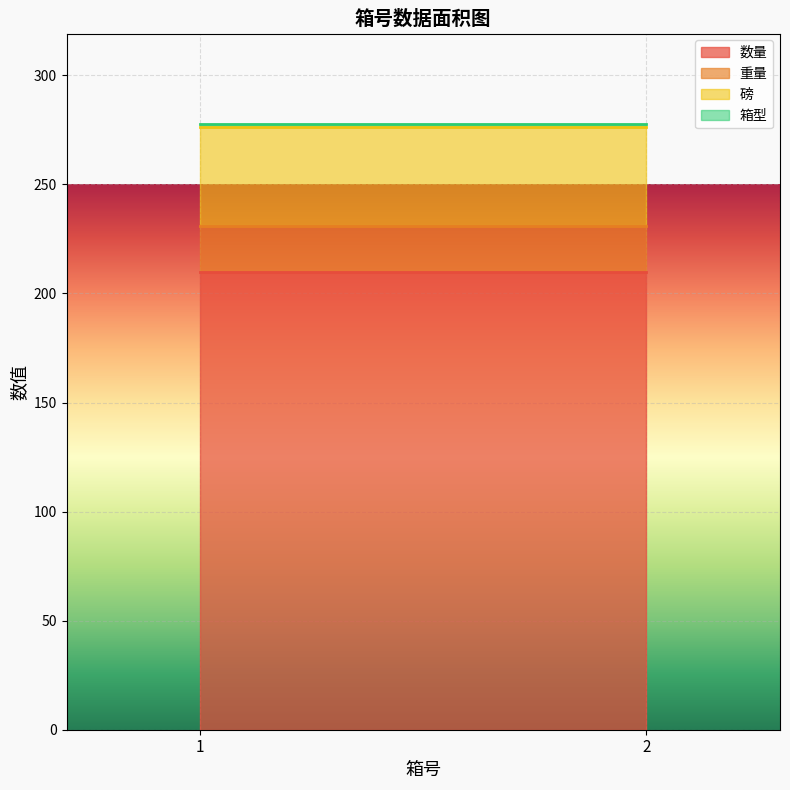

Is the value of 重量 at 1 greater than the value of 磅 at 1?

No